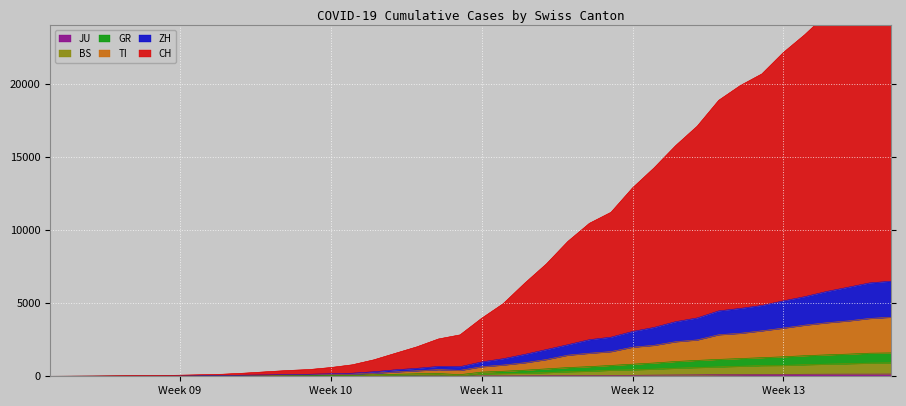

The GR series shows 1410 at 2020-03-31. True or false?

True